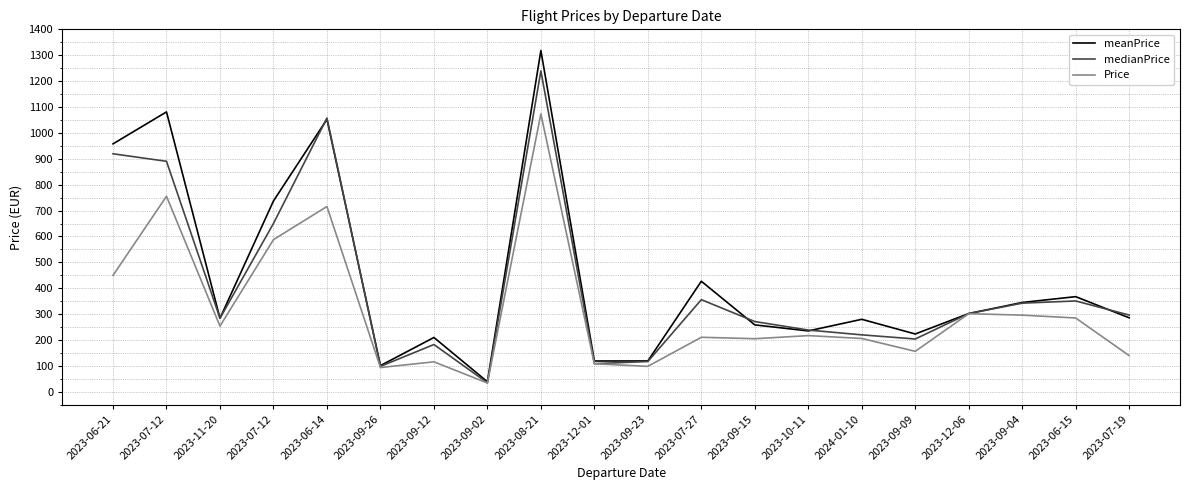

How many values in the Price series exceed 217?

10